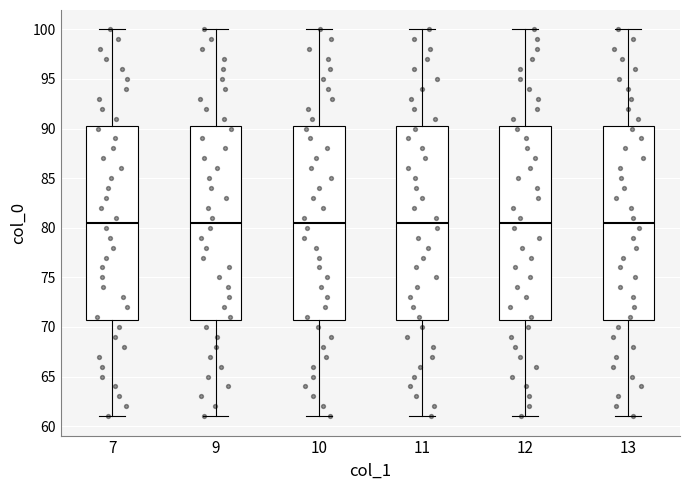

Reading left to right, read every box against the y-axis: the position of its median line, the range the box covers, and the ends of its whiskers. The values are not printed on the chart, so give them approximately, as read against the axis.

7: median 80.5, box 71.0 to 90.5, whiskers 61.0 to 100.0
9: median 80.5, box 71.0 to 90.5, whiskers 61.0 to 100.0
10: median 80.5, box 71.0 to 90.5, whiskers 61.0 to 100.0
11: median 80.5, box 71.0 to 90.5, whiskers 61.0 to 100.0
12: median 80.5, box 71.0 to 90.5, whiskers 61.0 to 100.0
13: median 80.5, box 71.0 to 90.5, whiskers 61.0 to 100.0